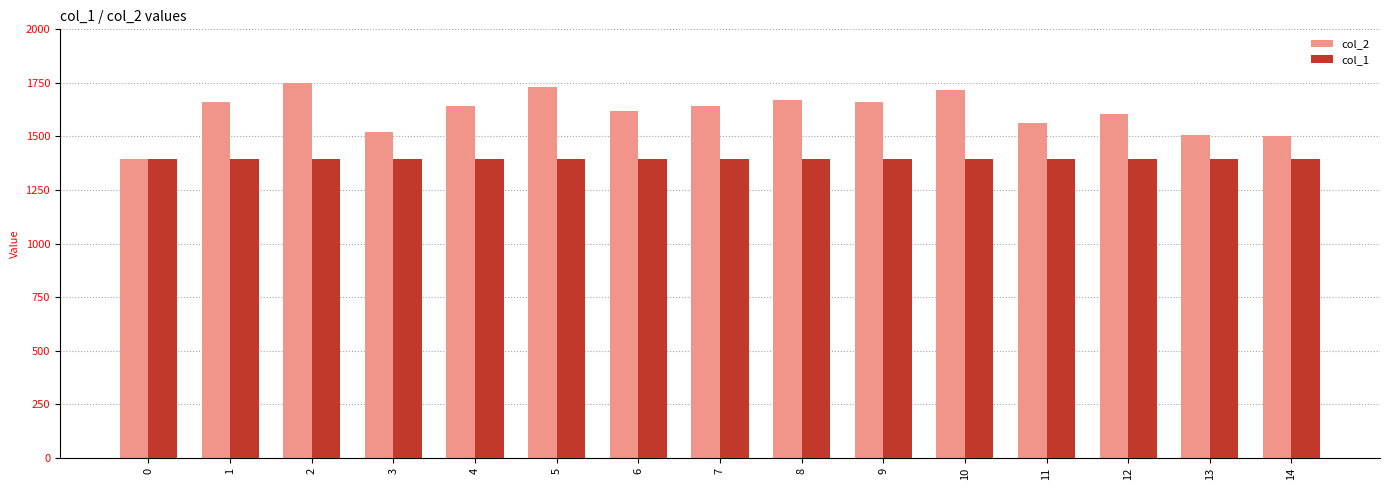

Is it true that col_2 equals 2103 at 12?

False